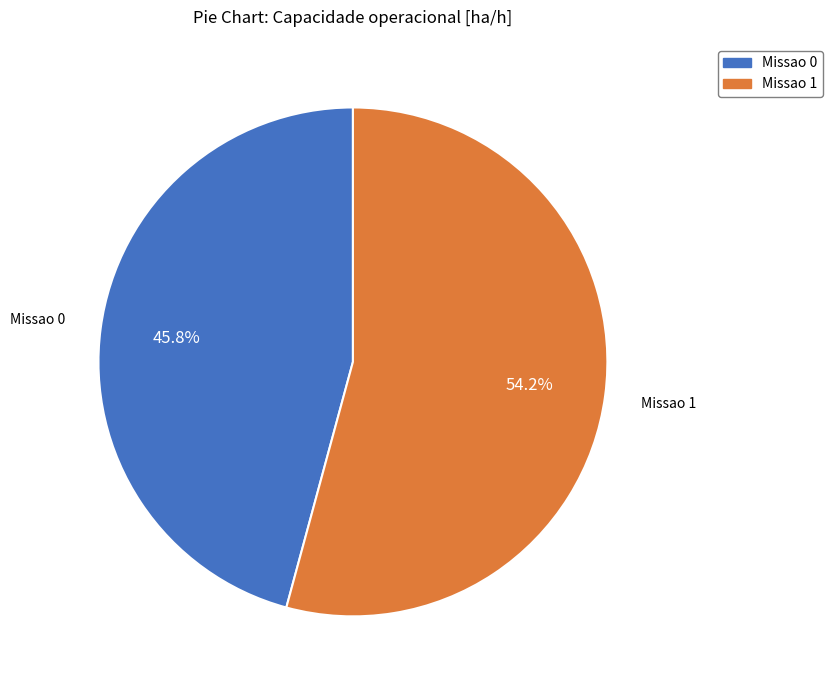

To the nearest percent, what is the difference between the largest and smallest slice percentages?

8%